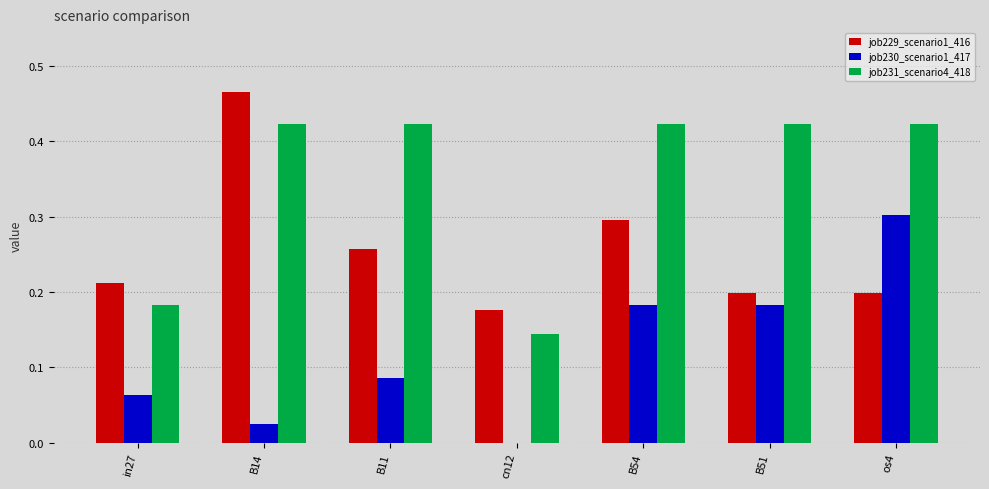

How many data points does each series have?

7